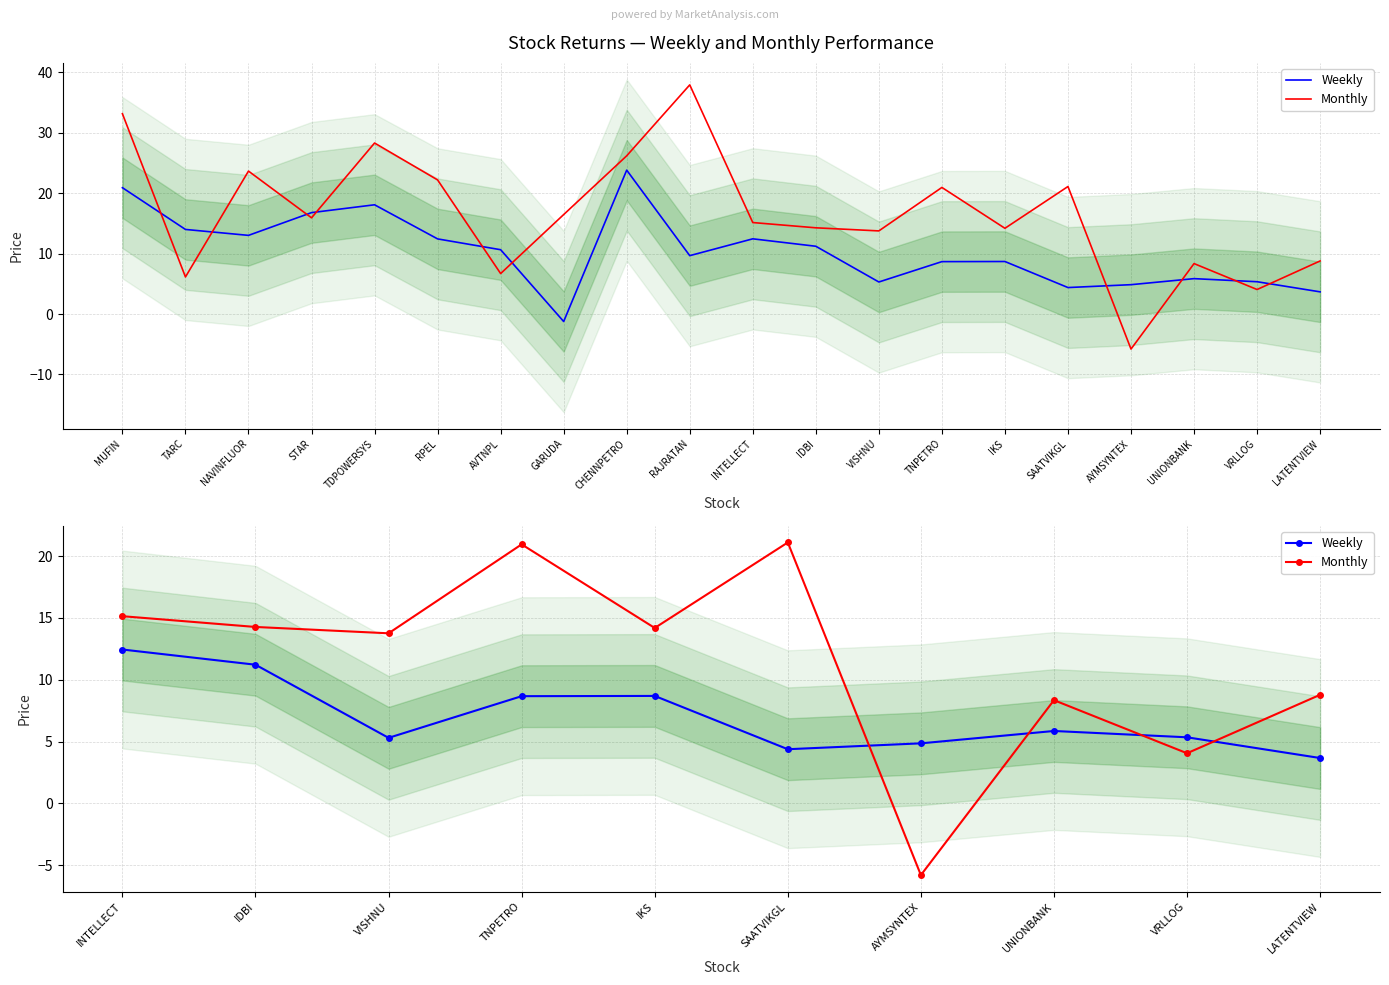

Which series has the widest spread of values?

Monthly